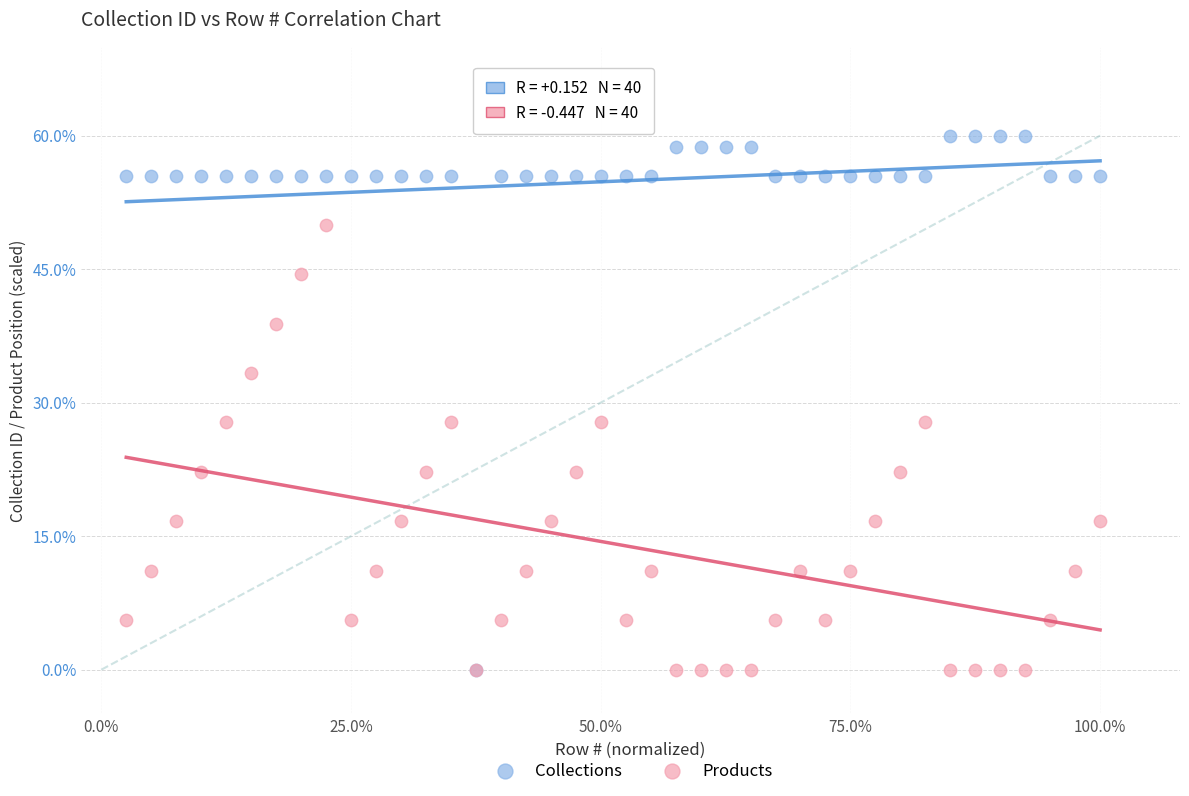

What are all the series names shown in the legend?

Collections, Products